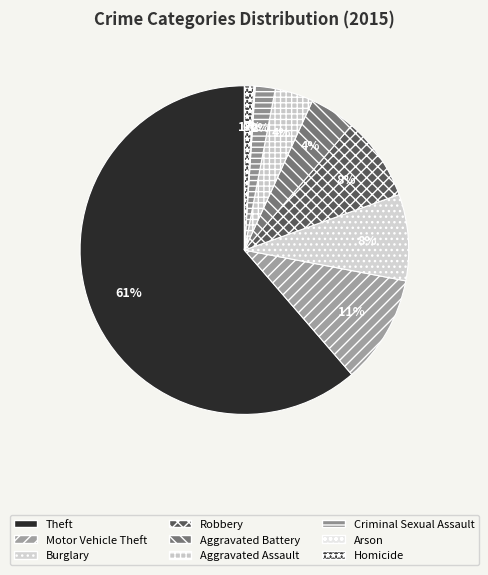

To the nearest percent, what is the average slice percentage?

11%